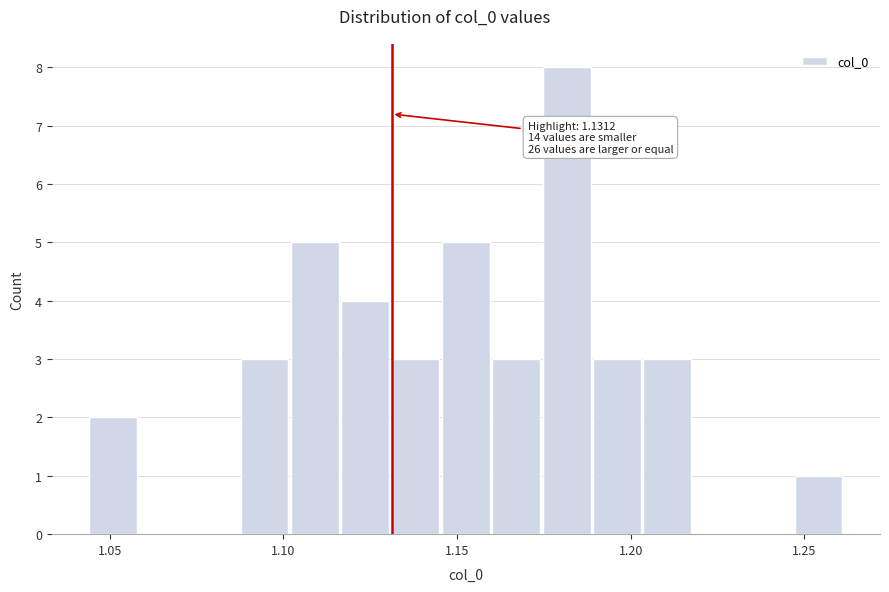

Around what value on the x-axis is the tallest bar? Give the approximate position of its centre, as read against the axis.

1.180